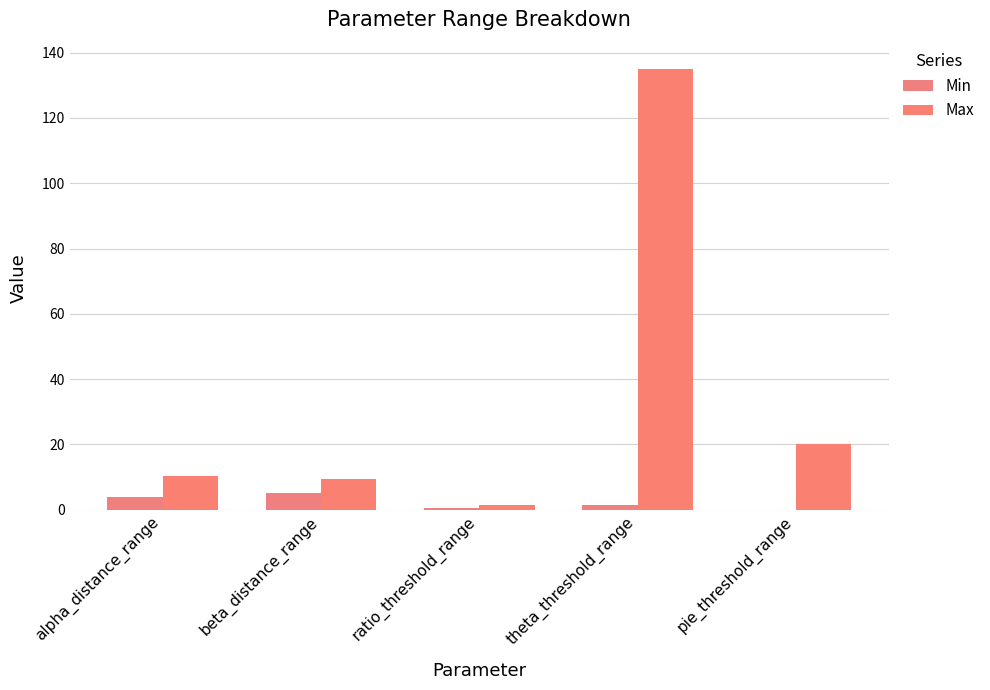

At which category does the chart reach its peak across all series?

theta_threshold_range